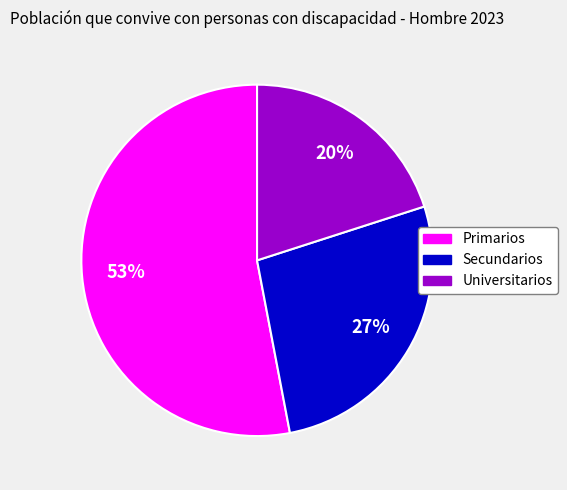

Rank the categories by value from highest to lowest.

Primarios, Secundarios, Universitarios